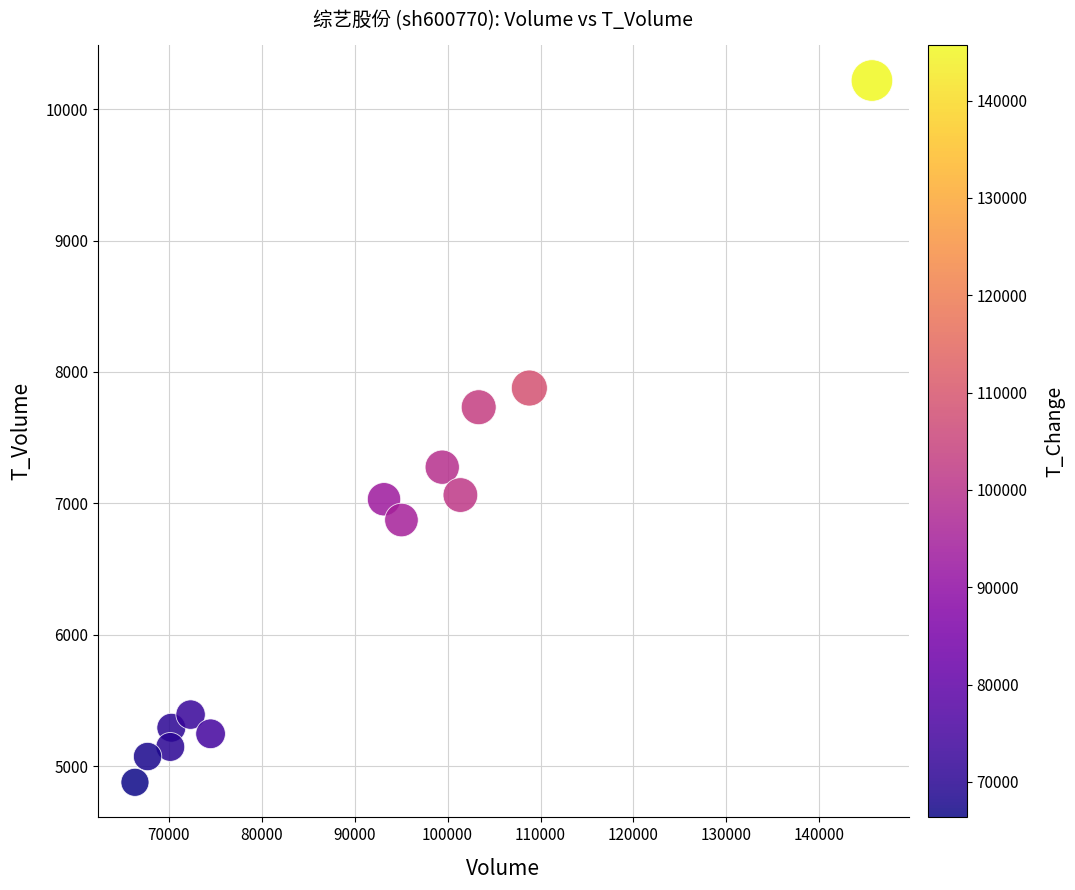

What is the range of X values (max minus min)?

79299